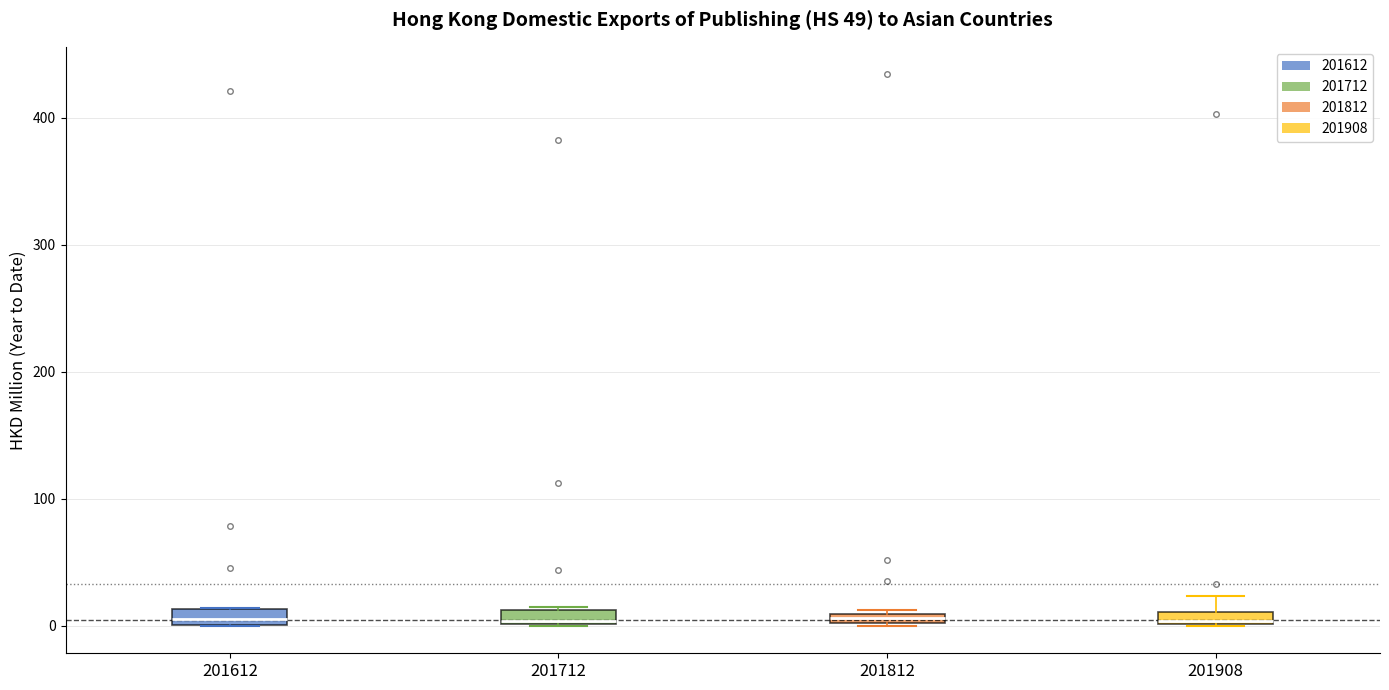

Where is the upper edge of the box at x = 201908 on the y-axis? The values are not printed on the chart, so give them approximately, as read against the axis.

10